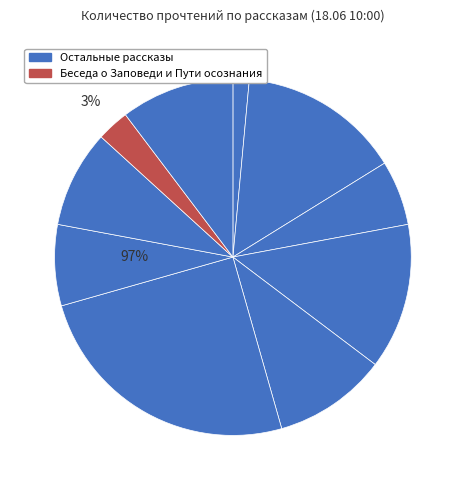

How much of the chart is everything except Беседа о Заповеди и Пути осознания?

97.1%